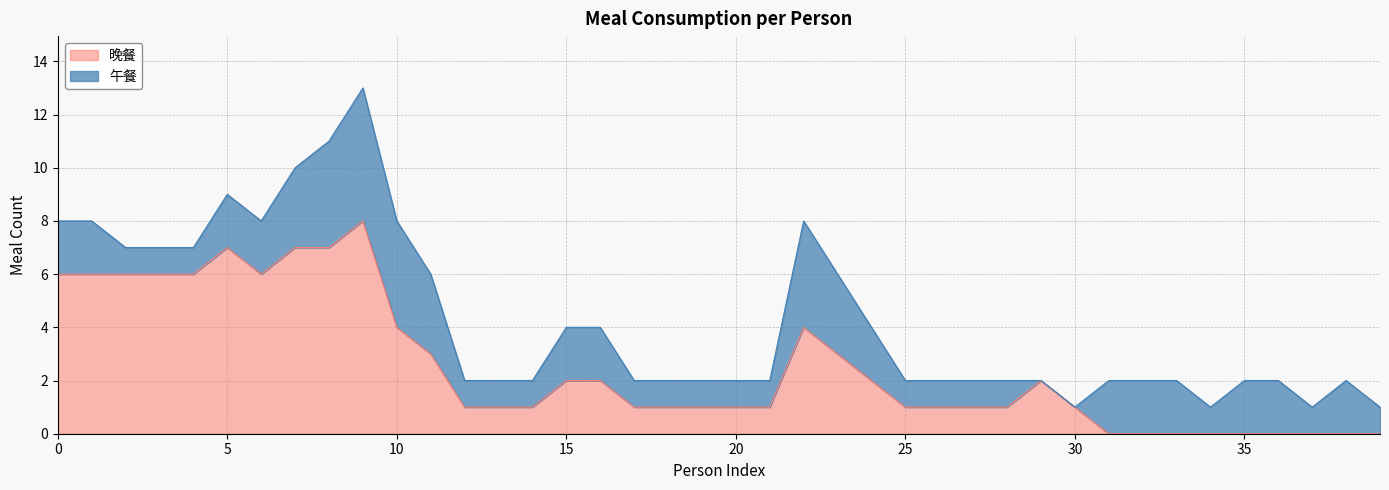

Count the values in the range 1 to 6.

27